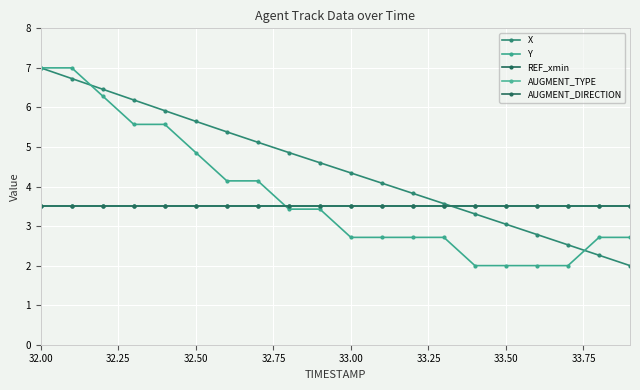

Is this an area chart (filled region under the line)?

No